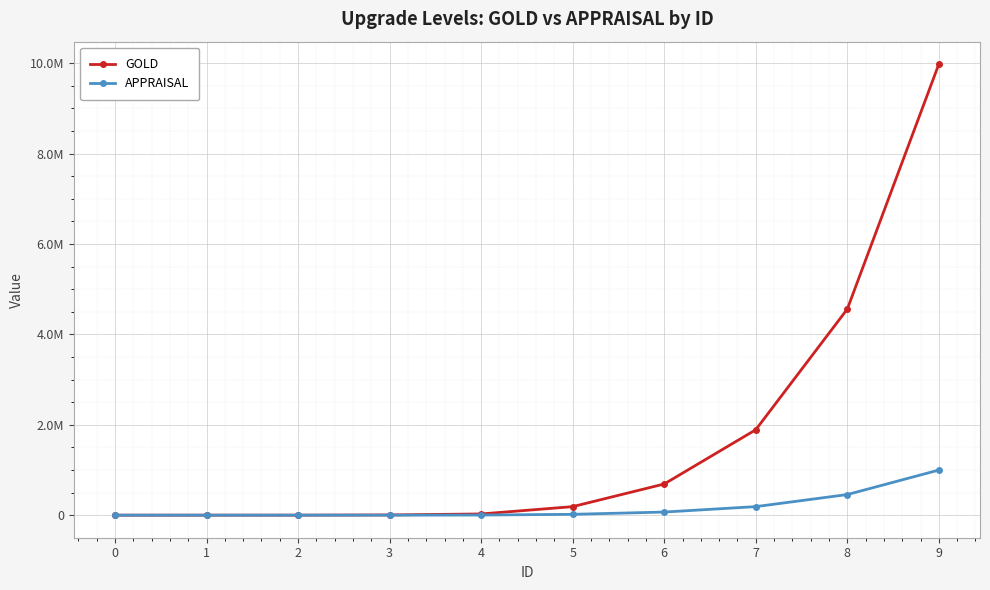

Is this an area chart (filled region under the line)?

No